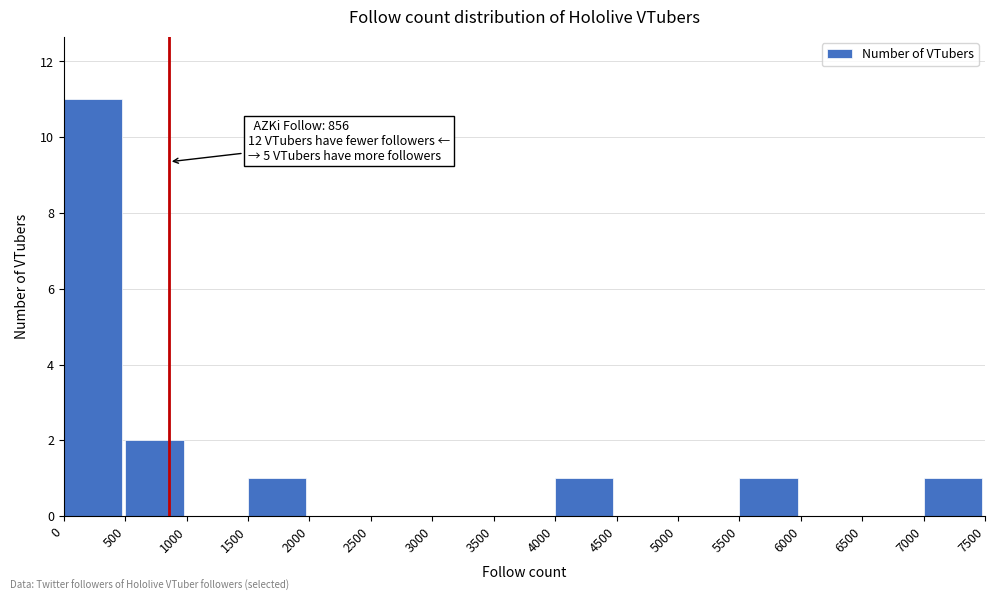

Over which range of the x-axis is the bar tallest?

0 to 500